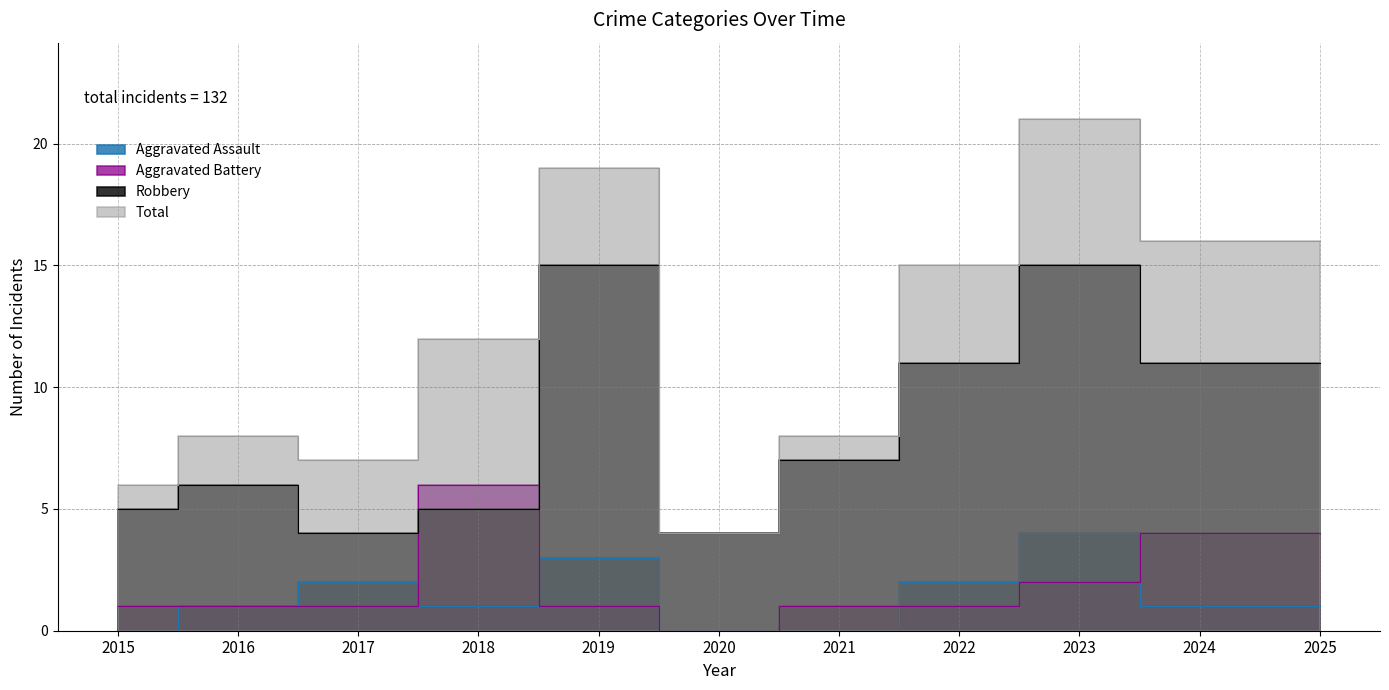

Reading left to right, transcribe all the data shown in this chart.

Aggravated Assault: 0	1	2	1	3	0	0	2	4	1	1
Aggravated Battery: 1	1	1	6	1	0	1	1	2	4	4
Robbery: 5	6	4	5	15	4	7	11	15	11	11
Total: 6	8	7	12	19	4	8	15	21	16	16